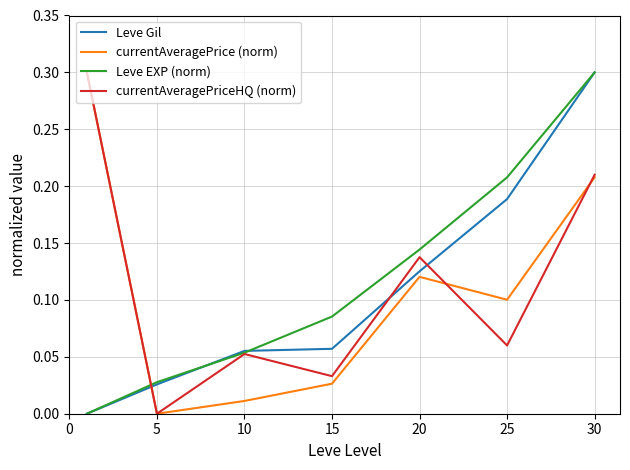

What is the greatest value displayed?

0.3